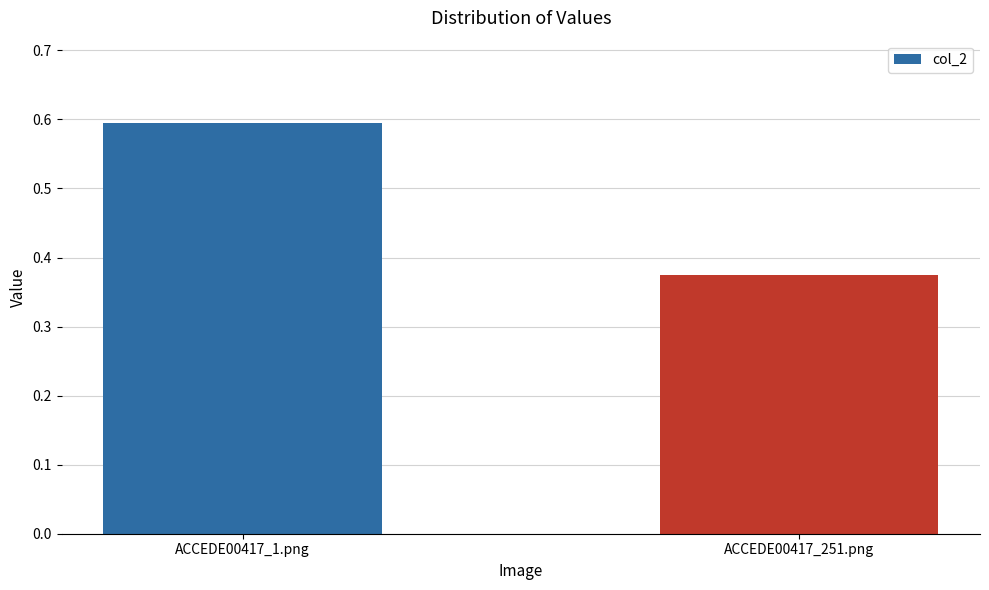

Are the bars horizontal?

No